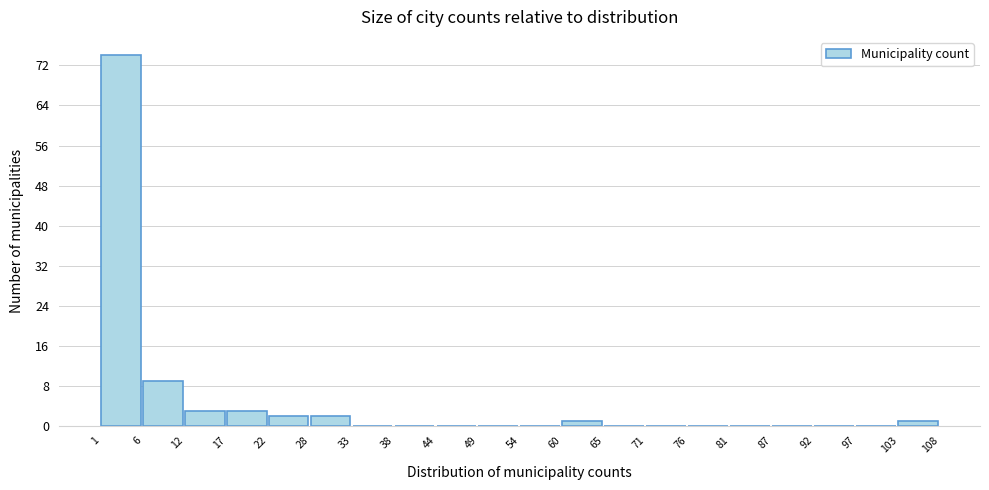

Reading left to right, list every bar in this chart as the range it spans on the x-axis followed by its height. The values are not printed on the chart, so give them approximately, as read against the axis.

1 to 6: 74
6 to 12: 9
12 to 17: 3
17 to 22: 3
22 to 28: 2
28 to 33: 2
33 to 38: 0
38 to 44: 0
44 to 49: 0
49 to 54: 0
54 to 60: 0
60 to 65: 1
65 to 71: 0
71 to 76: 0
76 to 81: 0
81 to 87: 0
87 to 92: 0
92 to 97: 0
97 to 103: 0
103 to 108: 1